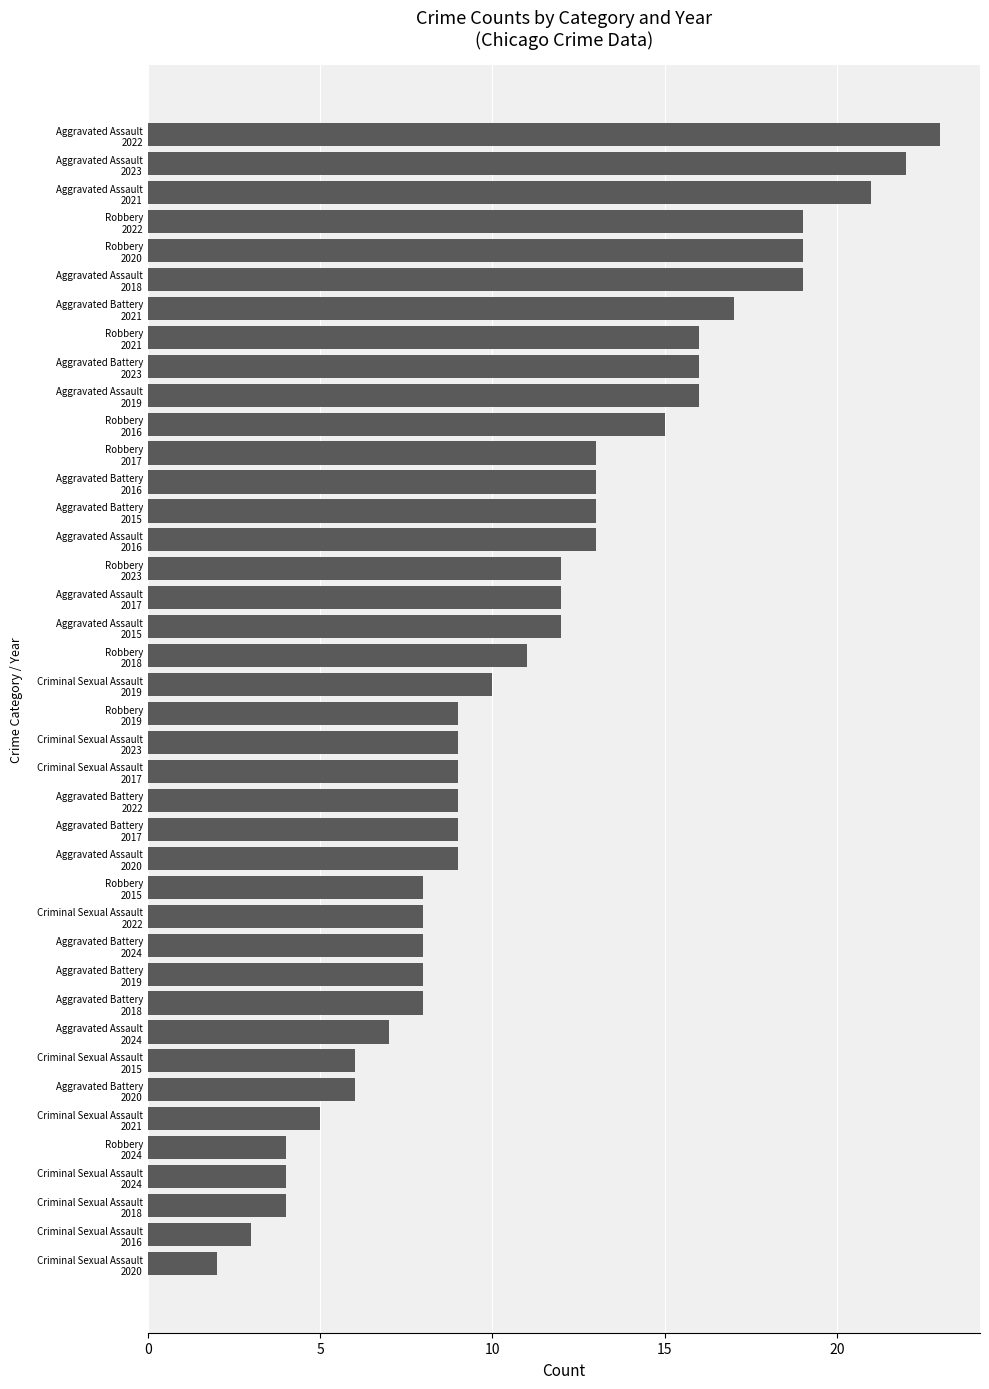

What is the sum of all values?

447